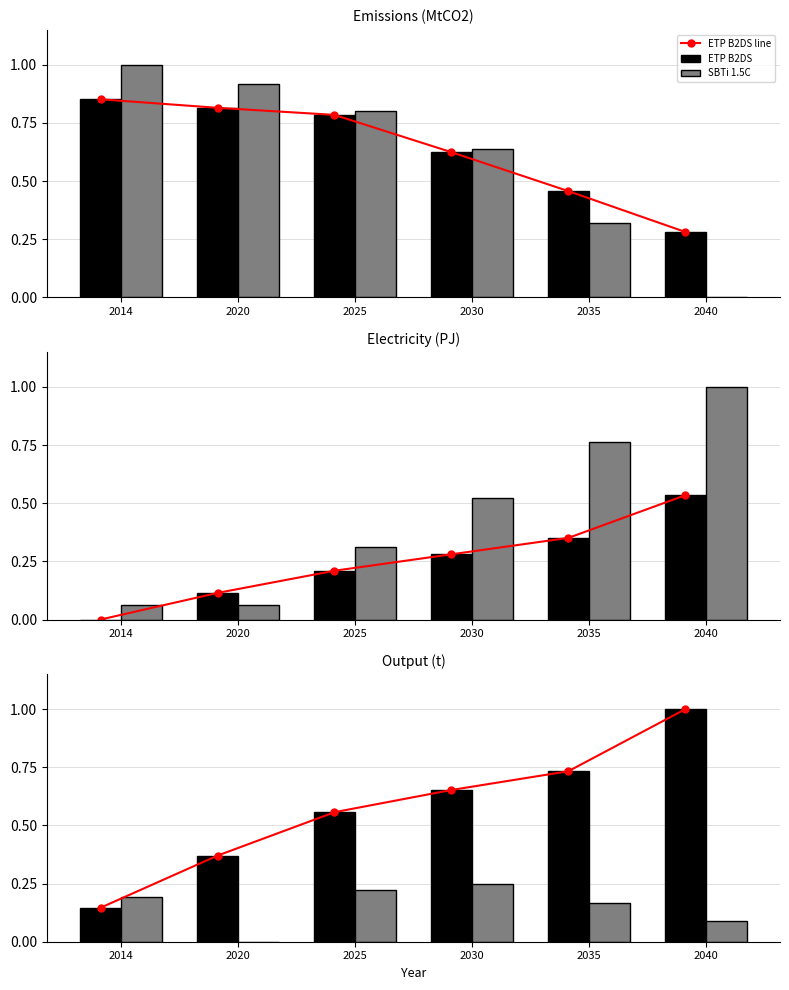

What is the value of the ETP B2DS bar at the 6th from the left?

1.0